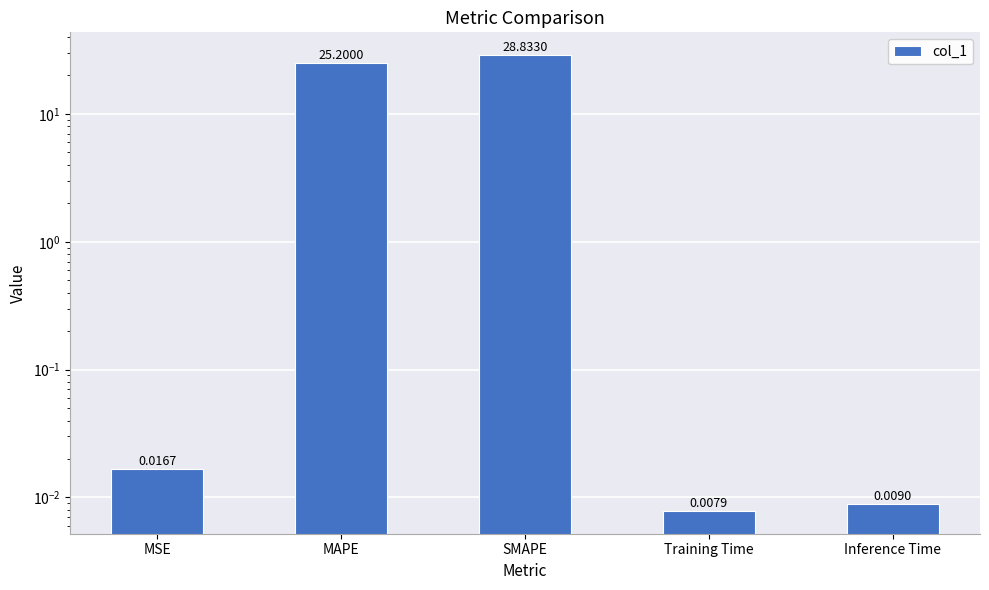

Reading right to left, list all the values displayed in this chart.

0.0	0.0	28.8	25.2	0.0